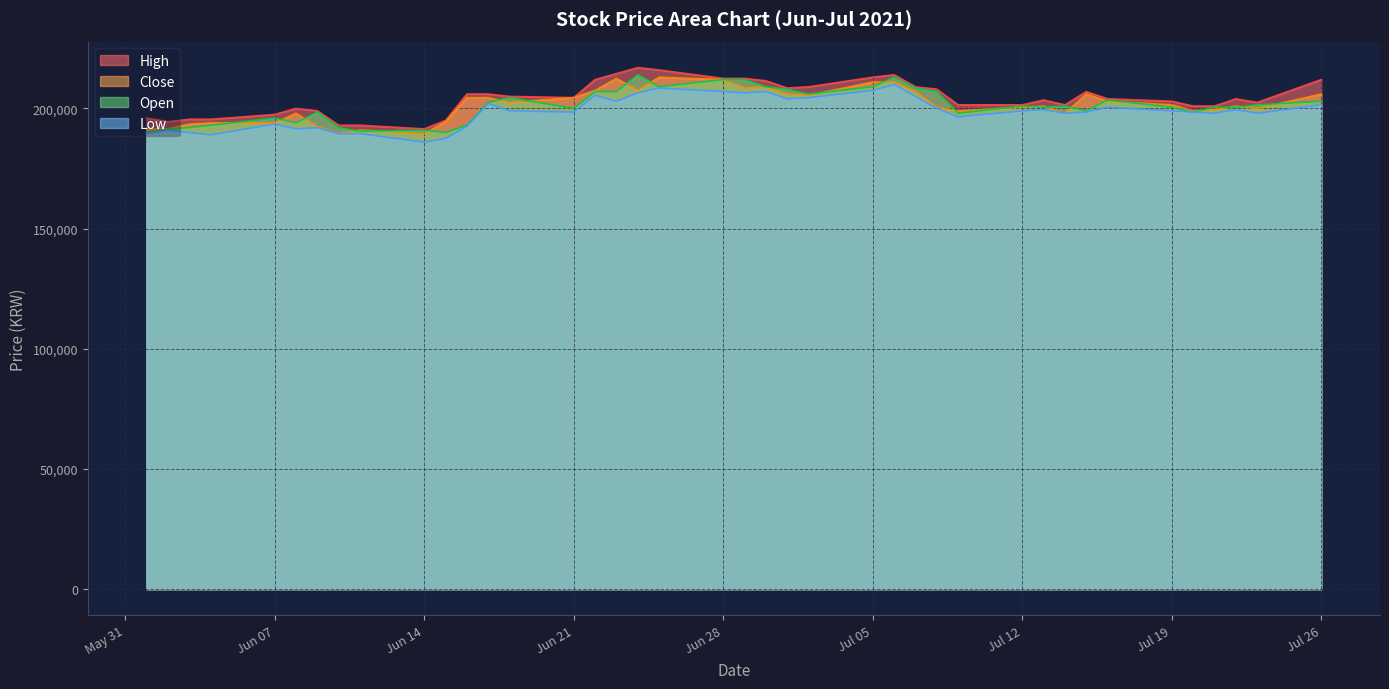

What is the lowest value of the High series?

191500